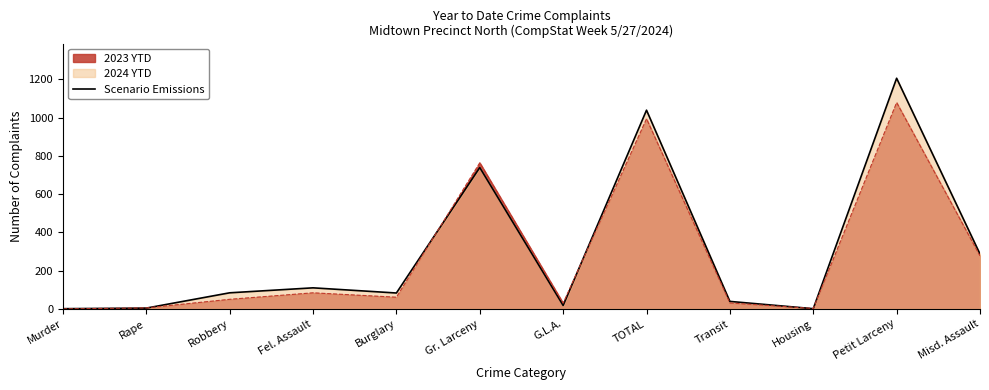

The chart shows a value of 2 at Housing. True or false?

False